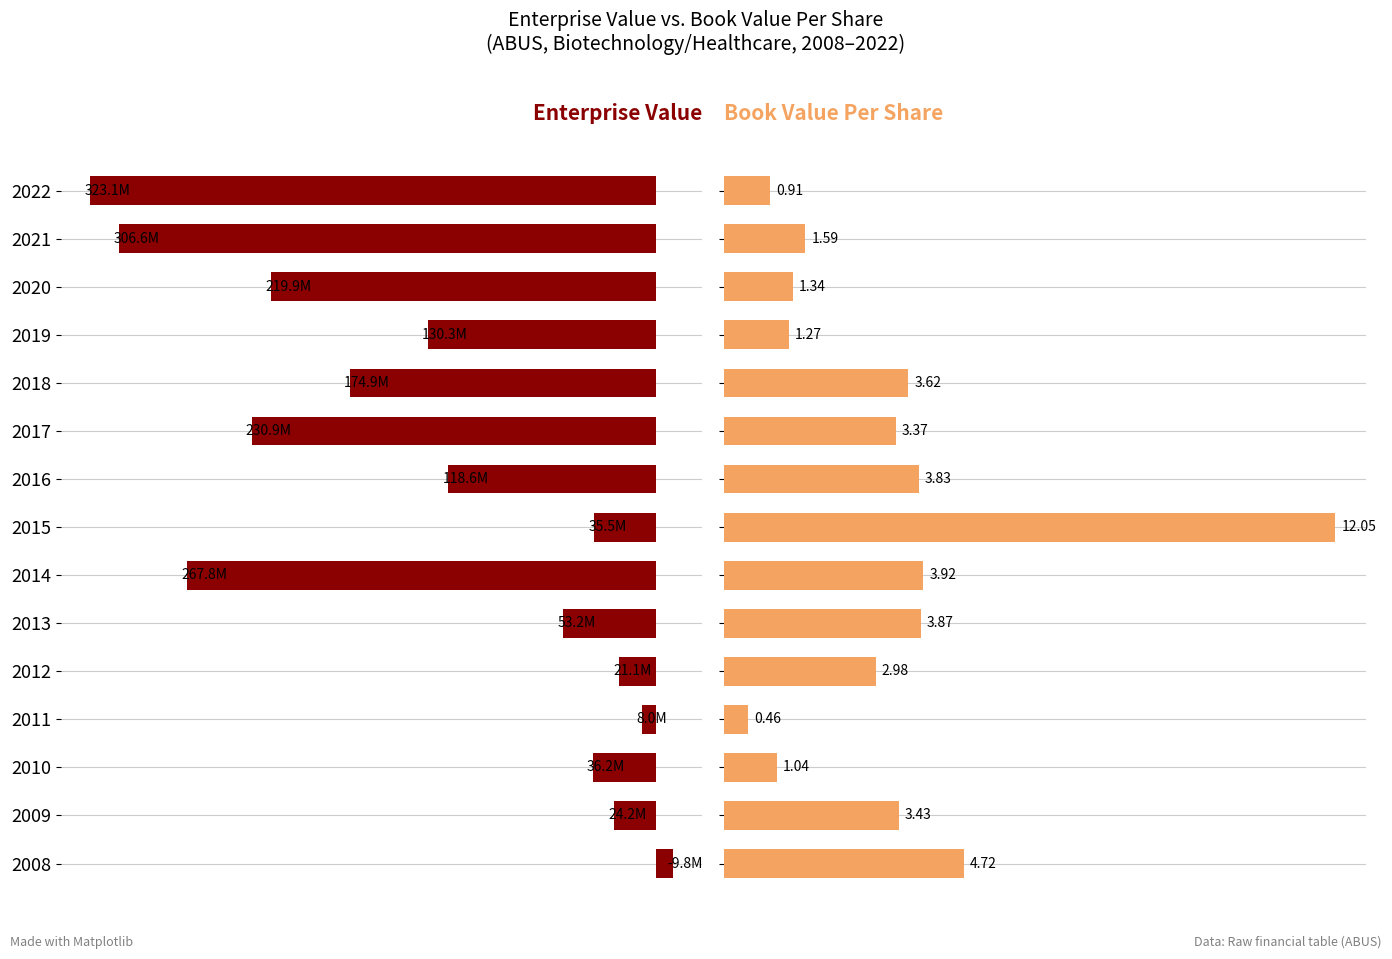

Rank the series at 2013 from lowest to highest value.

Book Value Per Share, Enterprise Value